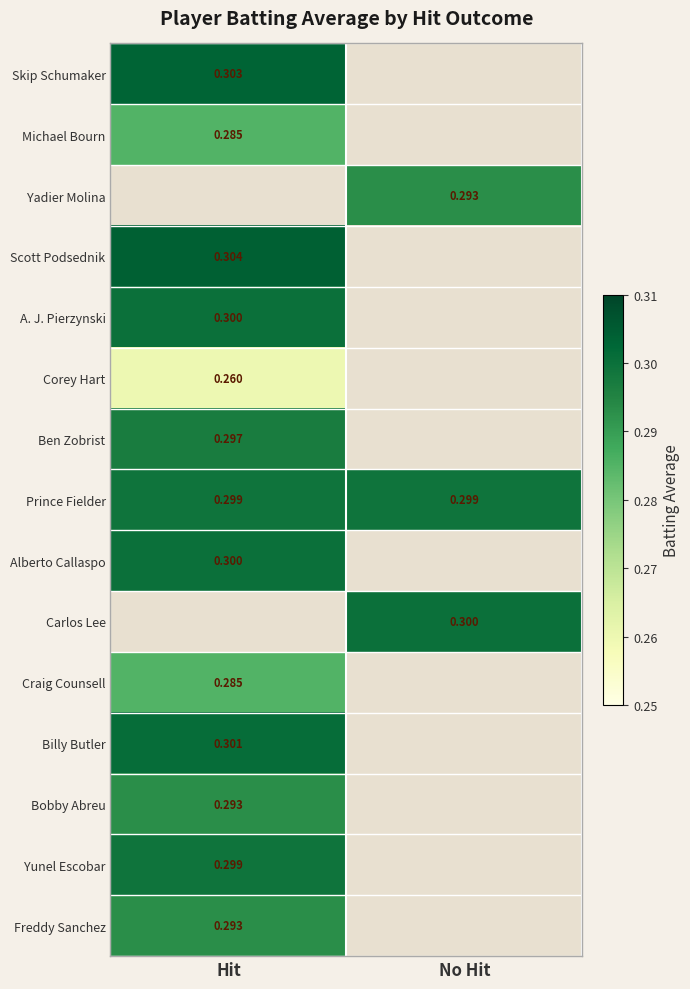

Is the value of Yunel Escobar at Hit greater than the value of Alberto Callaspo at Hit?

No